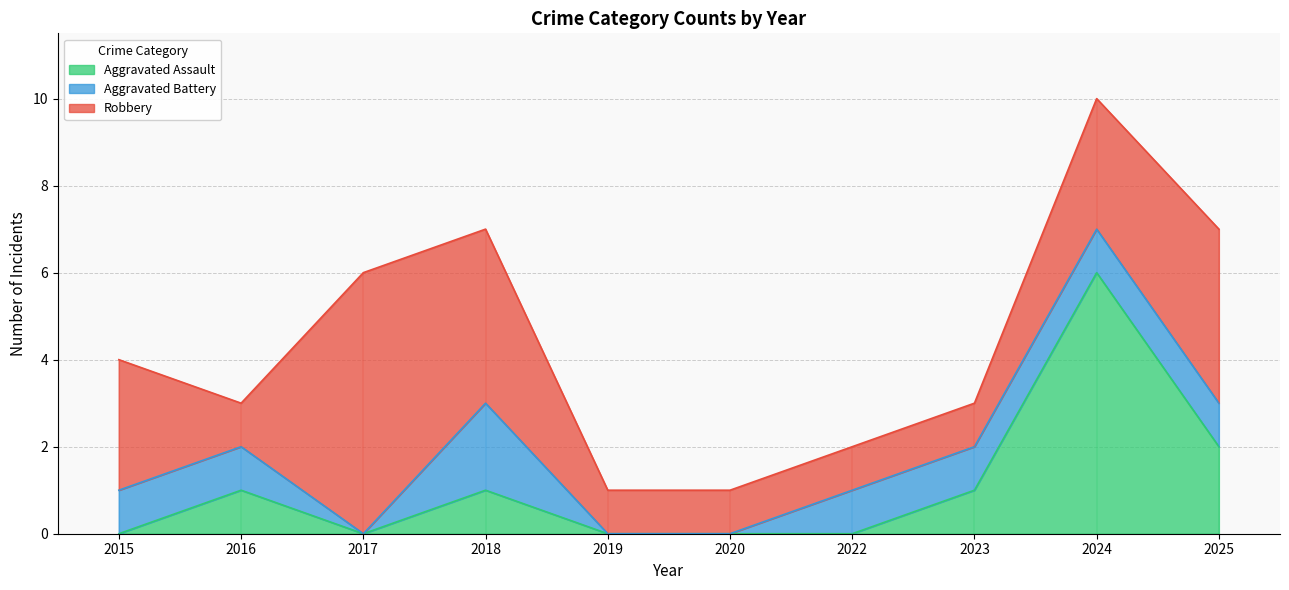

What is the maximum value shown in the chart?

6